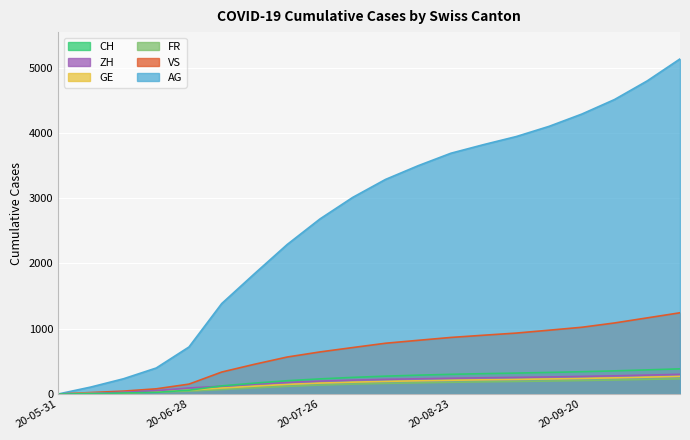

The value of CH at 20-07-26 is 2682. True or false?

True